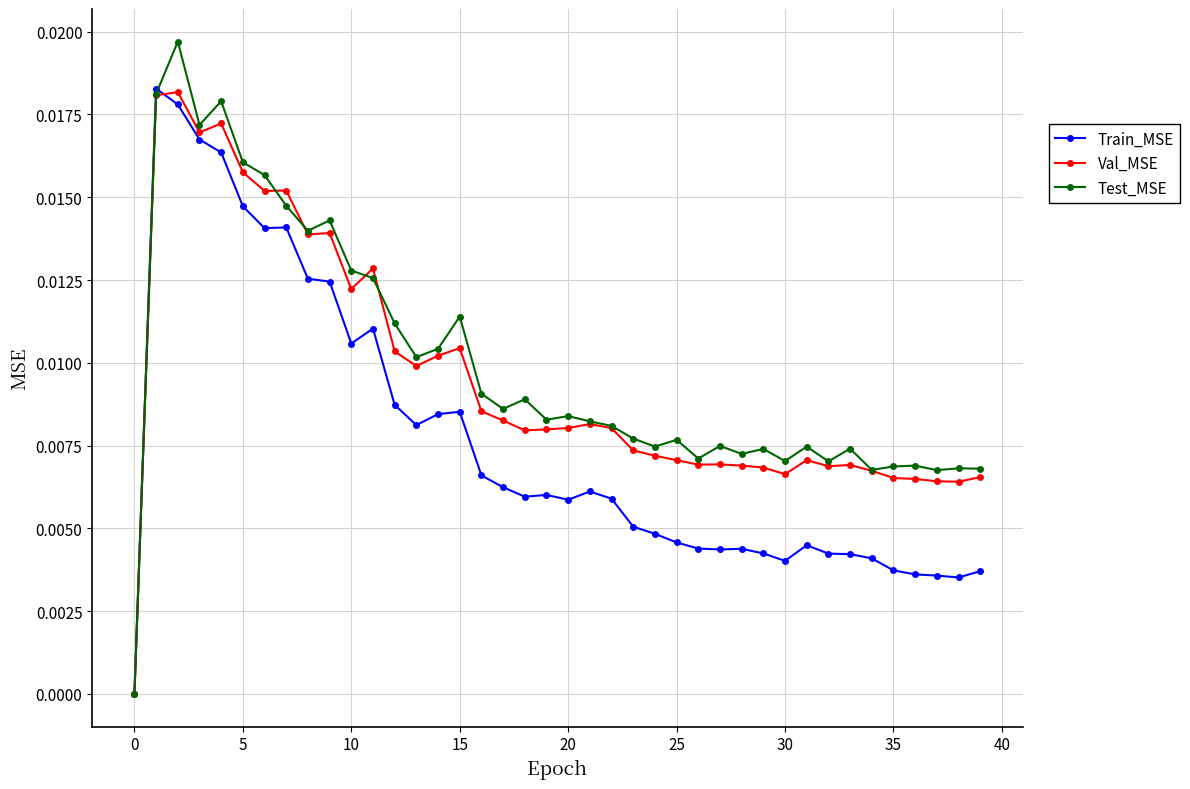

True or false: Test_MSE has more than 2 interior local peaks.

True